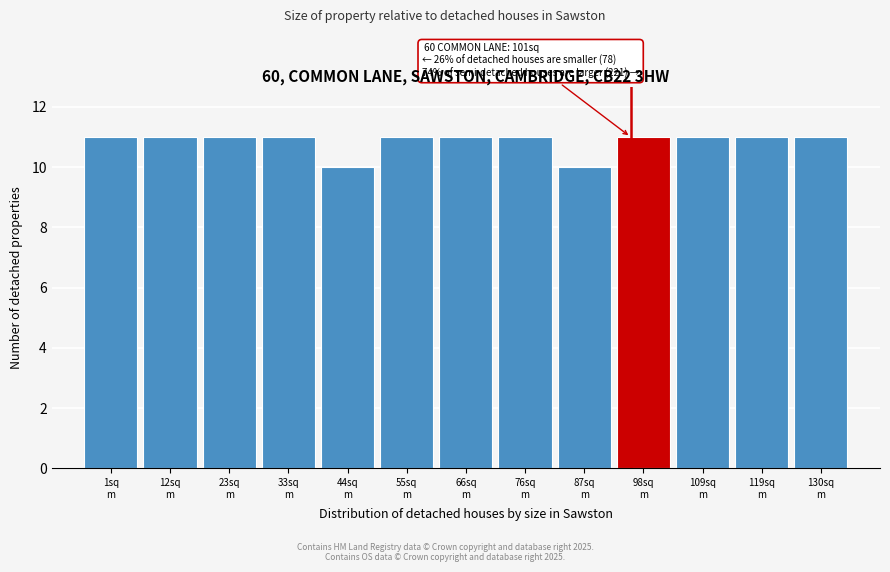

Reading left to right, transcribe all the data shown in this chart.

11	11	11	11	10	11	11	11	10	11	11	11	11